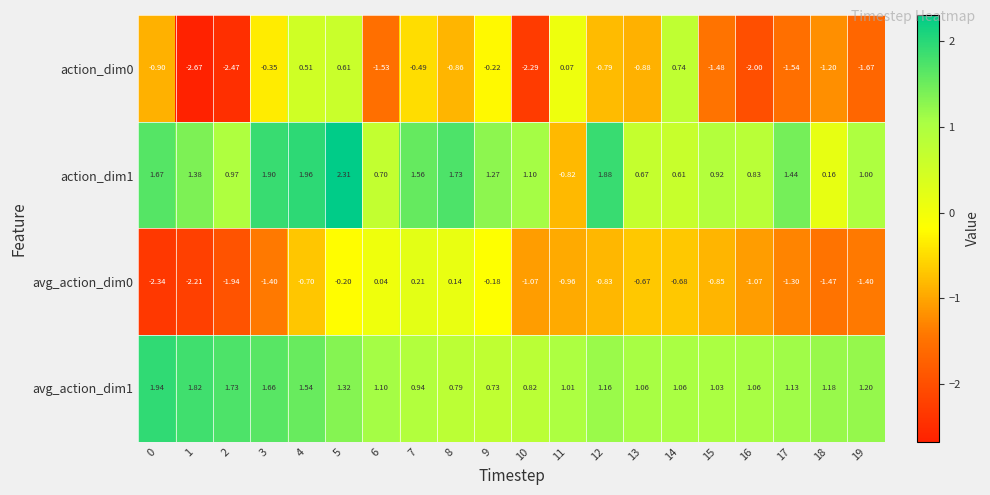

Which series has the largest total across all categories?

avg_action_dim1